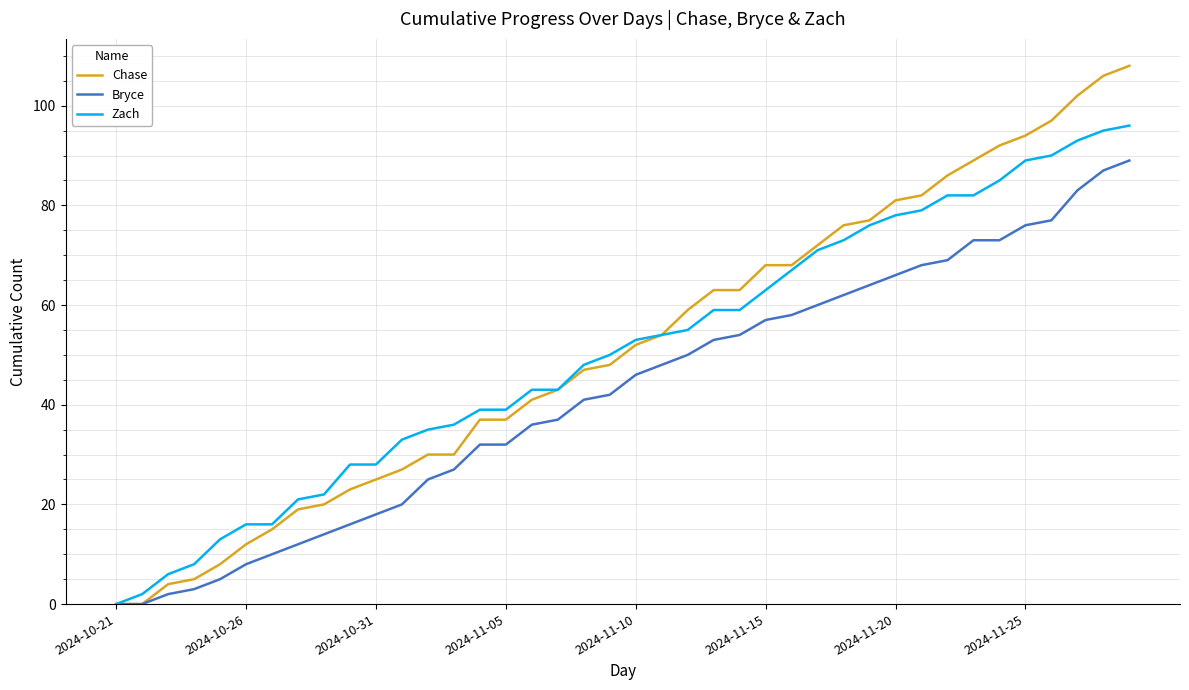

Which series has the largest range (max minus min)?

Chase